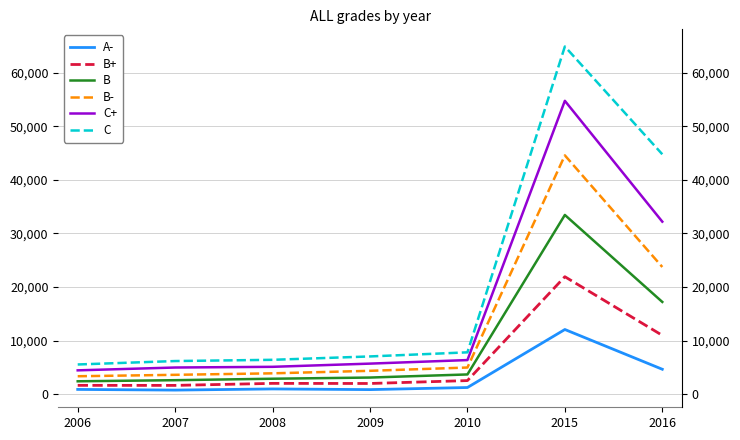

What value does the C series have at 2015, to the nearest 10?

64910